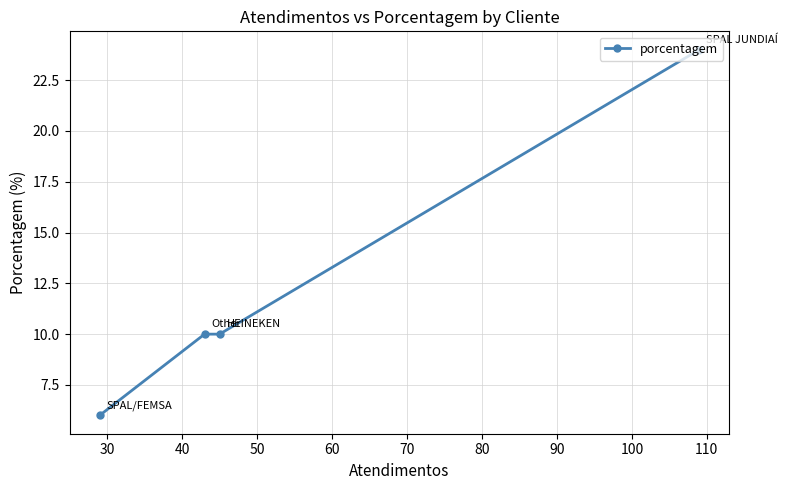

What is the difference between the maximum and minimum values?

18